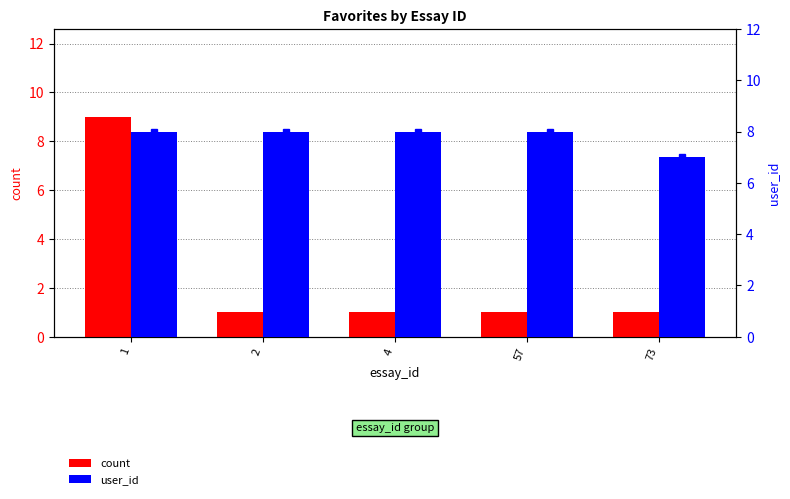

What is the sum of the count values at 2 and 1?

10